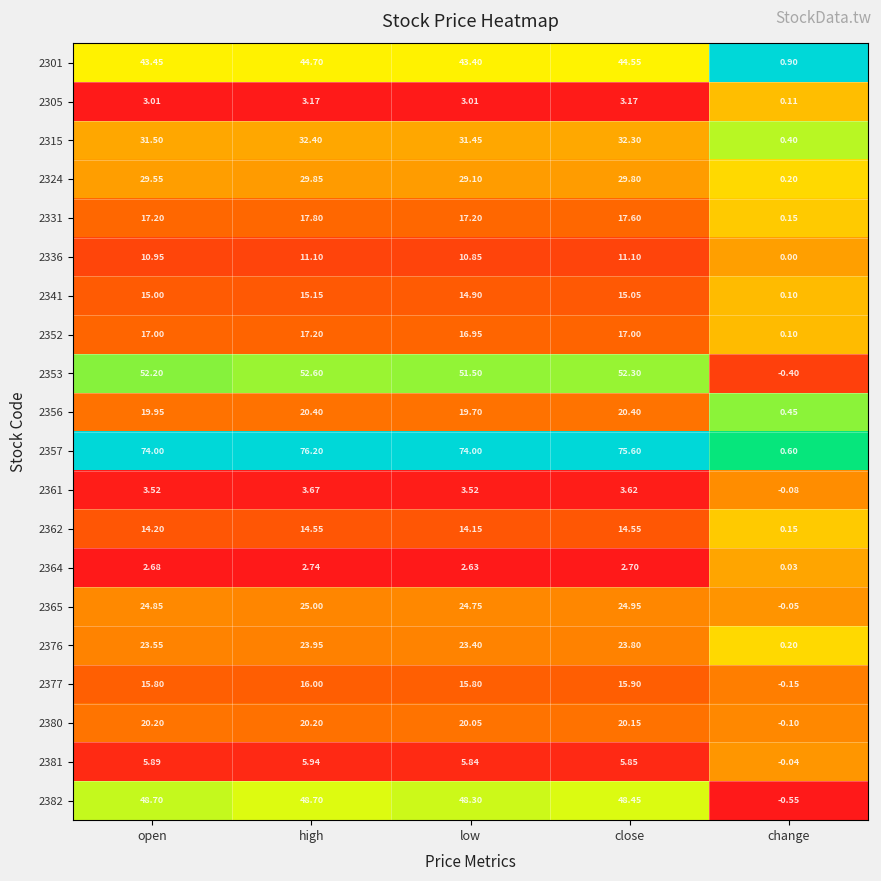

Which category has the lowest value across all series?

change